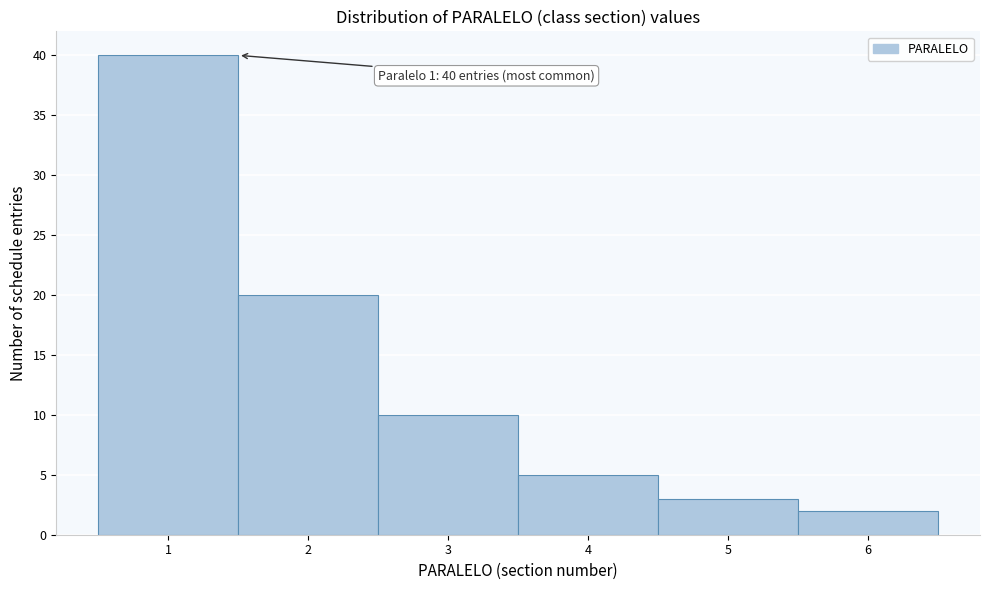

Which range on the x-axis has the tallest bar?

0.5 to 1.5